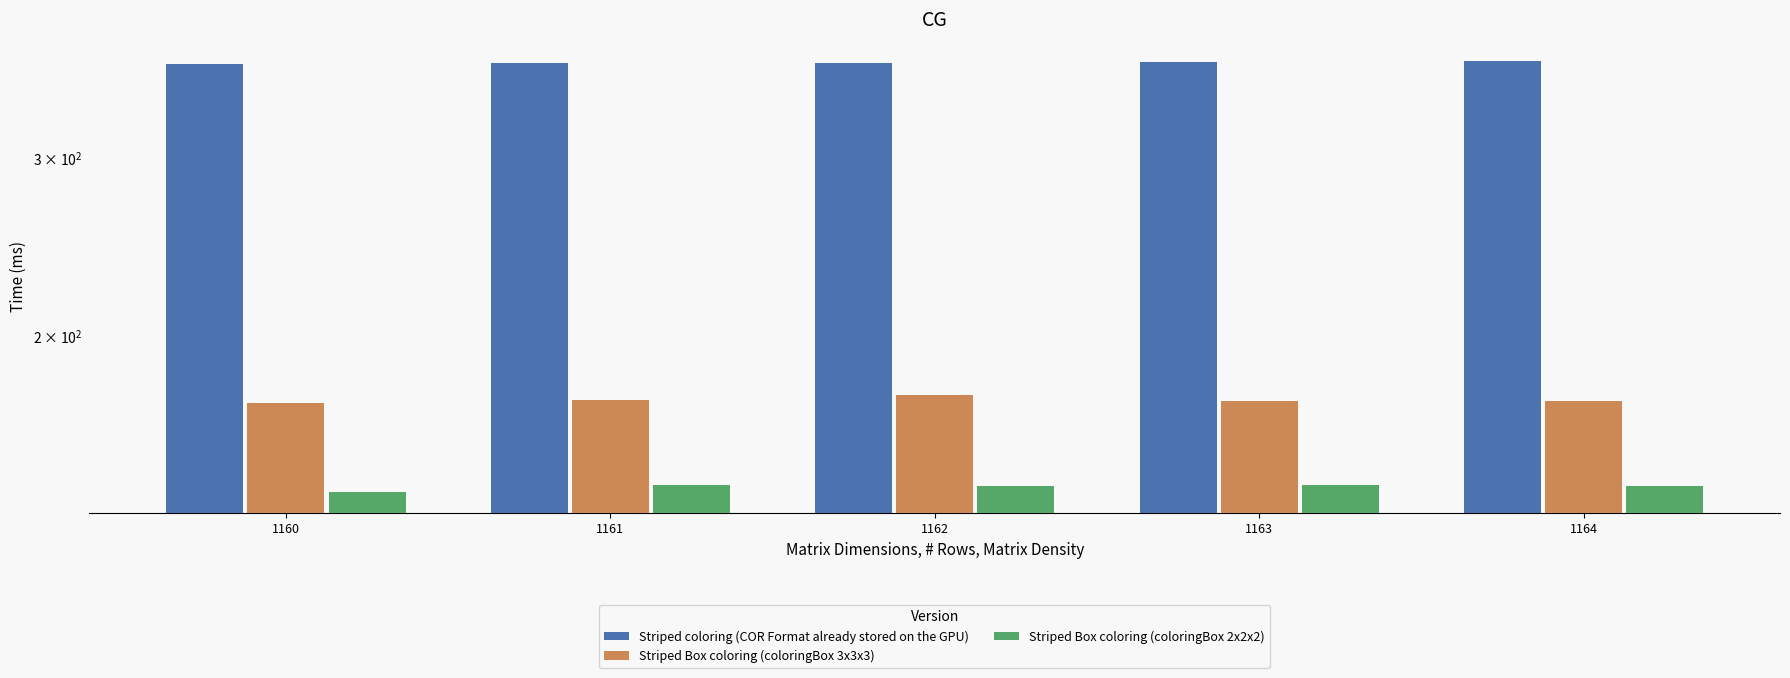

Which series has the largest total across all categories?

Striped coloring (COR Format already stored on the GPU)